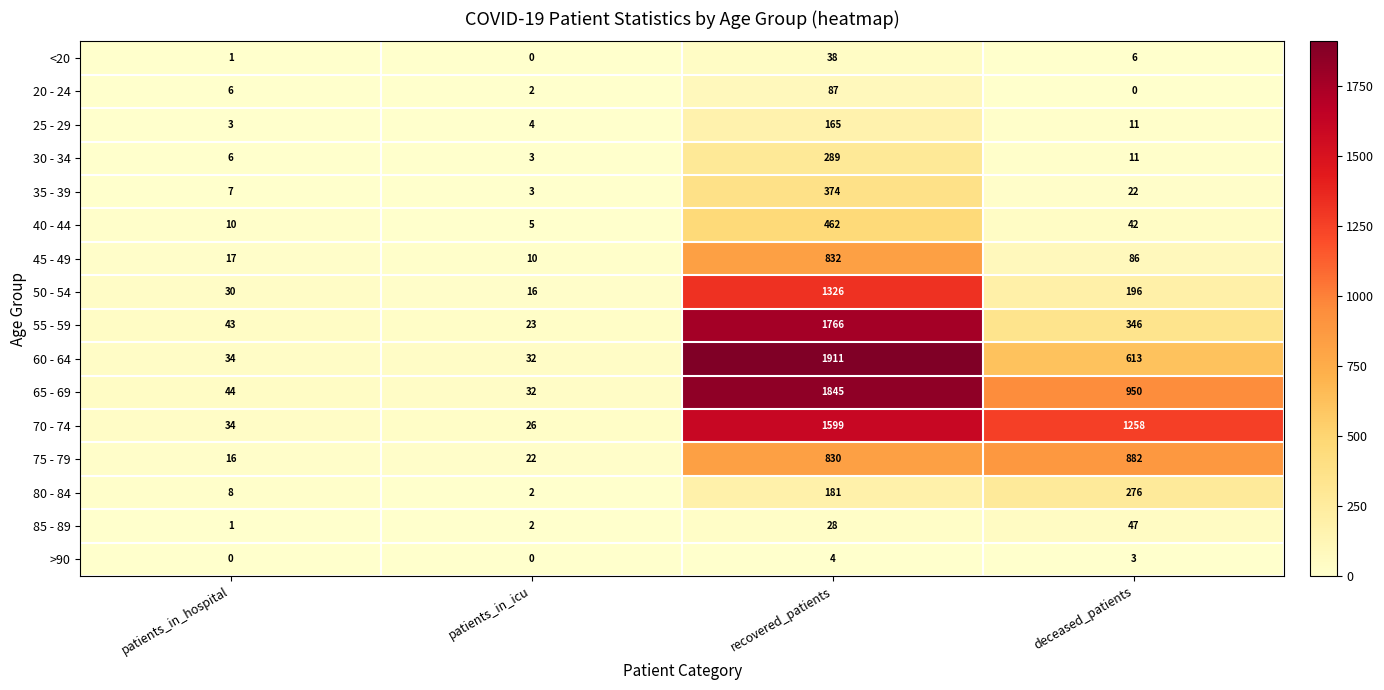

Which series has the largest total across all categories?

70 - 74